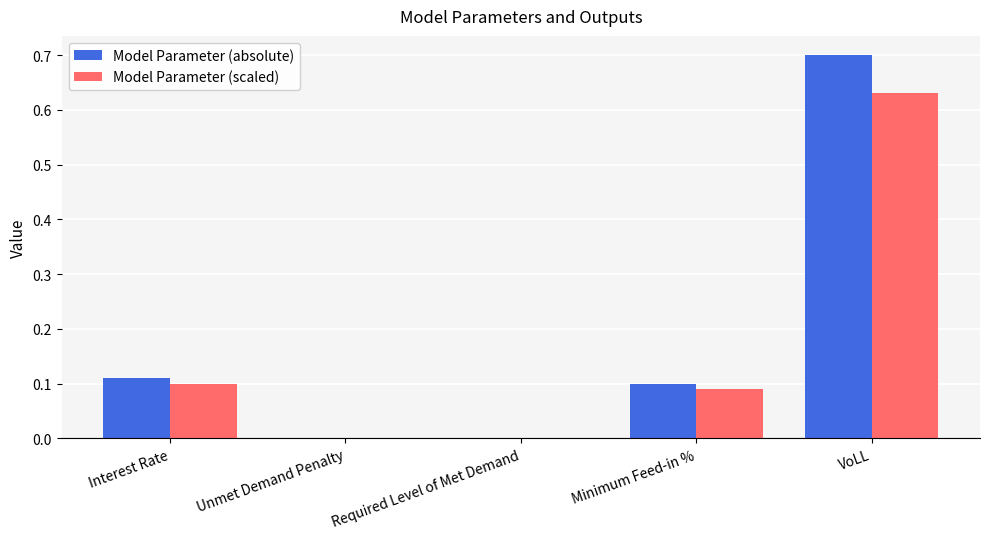

What is the sum of all Model Parameter (absolute) values?

0.9